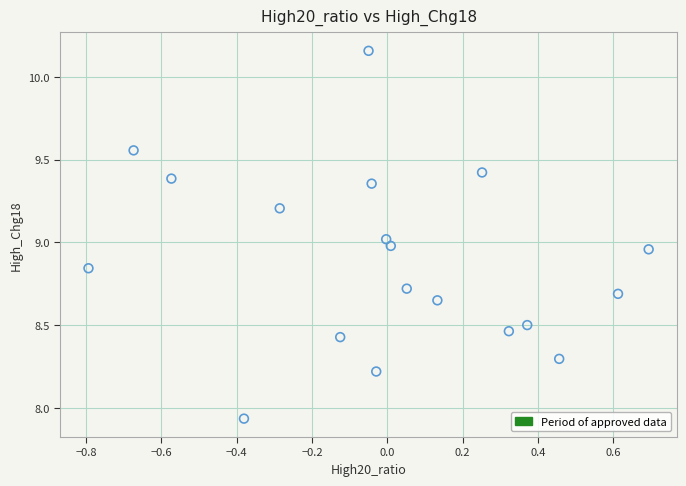

What is the range of Y values (max minus min)?

2.2